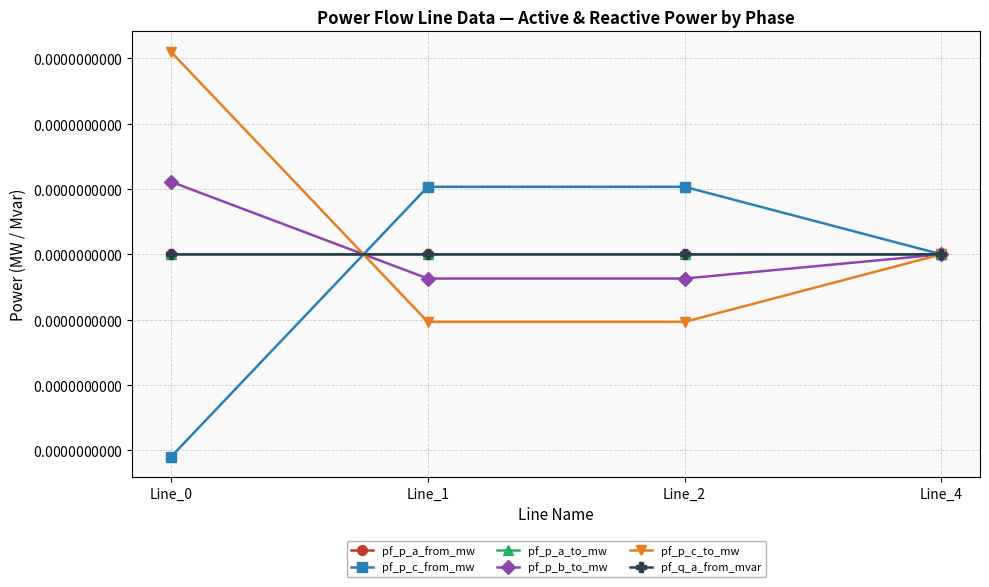

Rank the series by their maximum value, from lowest to highest.

pf_p_a_from_mw, pf_p_a_to_mw, pf_q_a_from_mvar, pf_p_c_from_mw, pf_p_b_to_mw, pf_p_c_to_mw